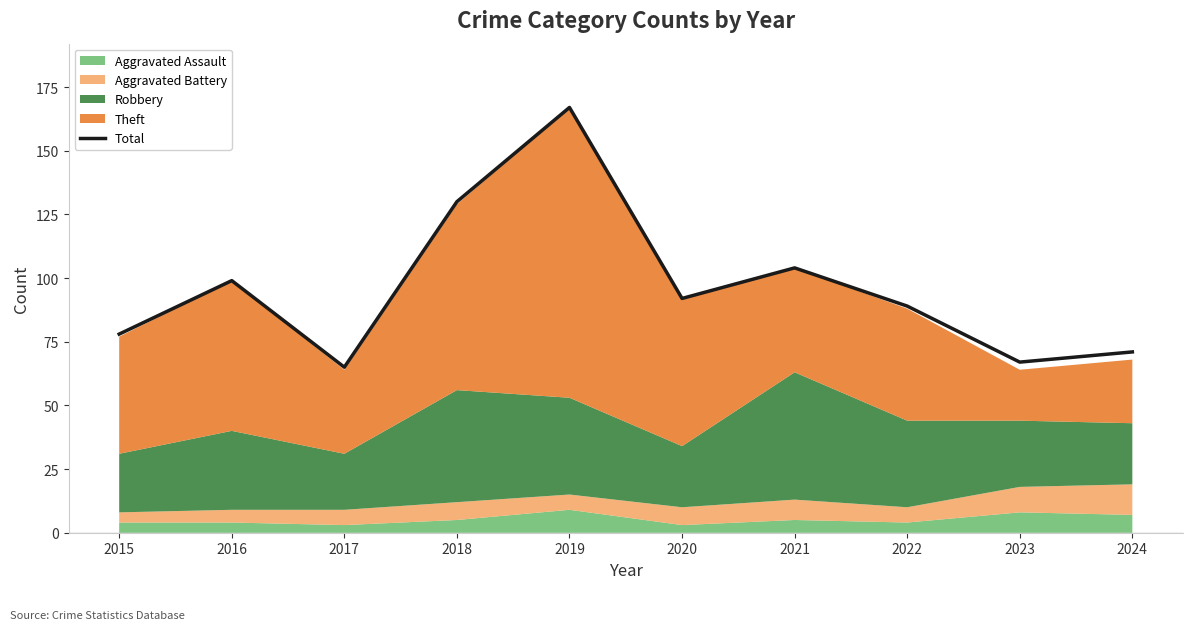

Reading left to right, transcribe all the data shown in this chart.

2015=78	2016=99	2017=65	2018=130	2019=167	2020=92	2021=104	2022=89	2023=67	2024=71